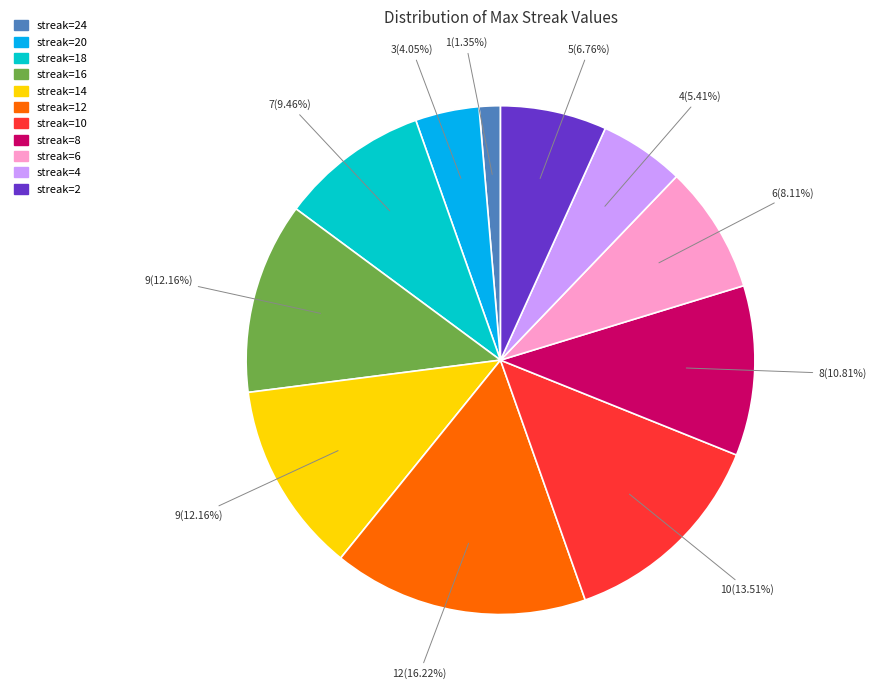

Is there any slice that represents more than half of the pie?

No